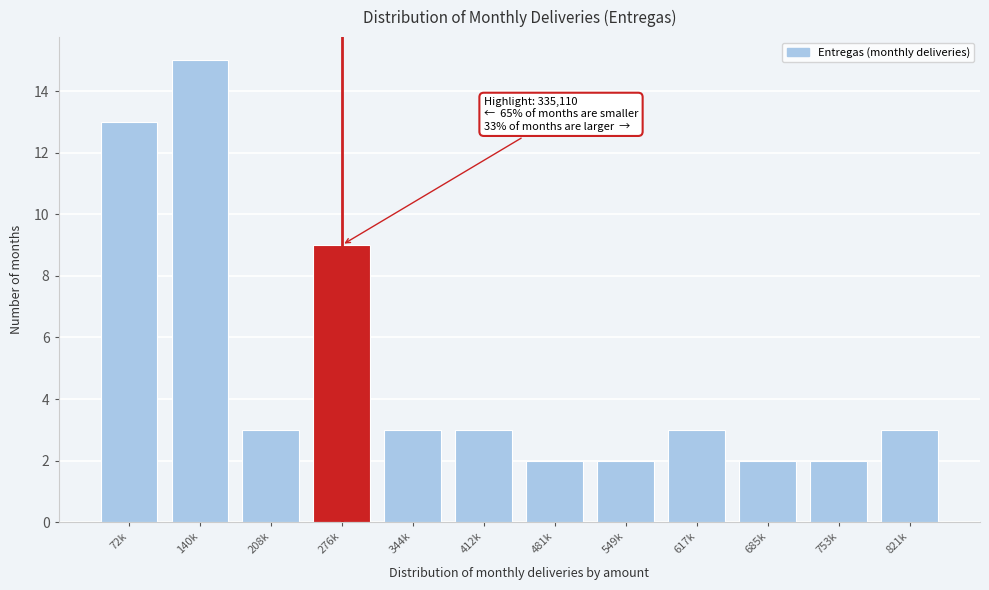

Reading right to left, what are all the values shown in this chart?

821k=3	753k=2	685k=2	617k=3	549k=2	481k=2	412k=3	344k=3	276k=9	208k=3	140k=15	72k=13